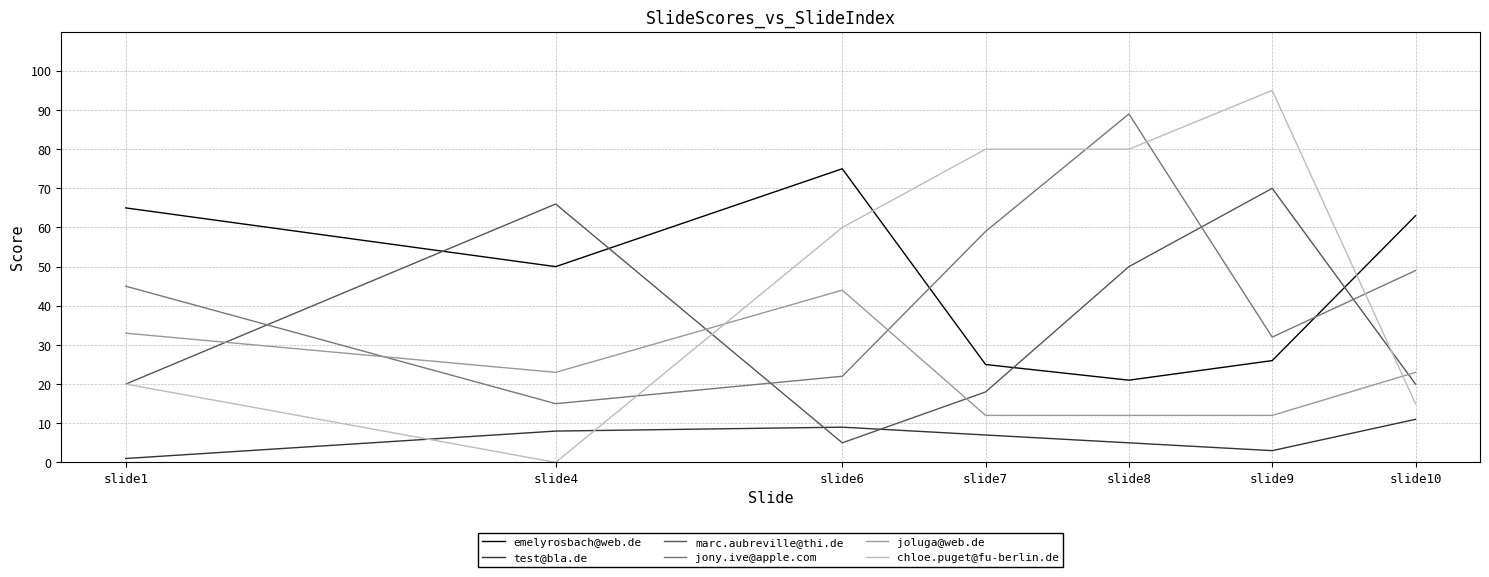

Is the value of emelyrosbach@web.de at slide9 greater than the value of chloe.puget@fu-berlin.de at slide7?

No